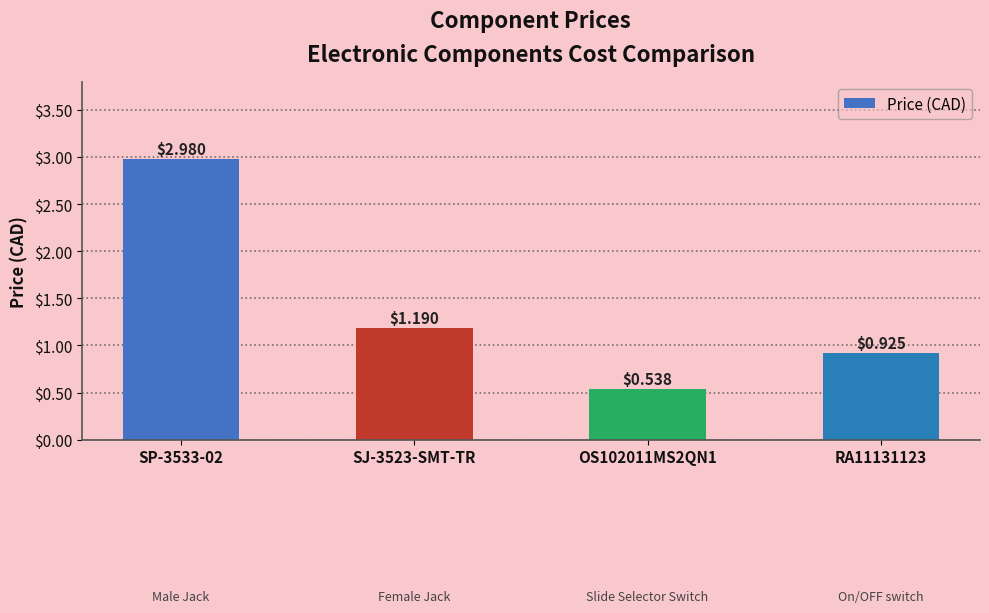

Approximately how many times larger is the value at SP-3533-02 compared to SJ-3523-SMT-TR?

2.5